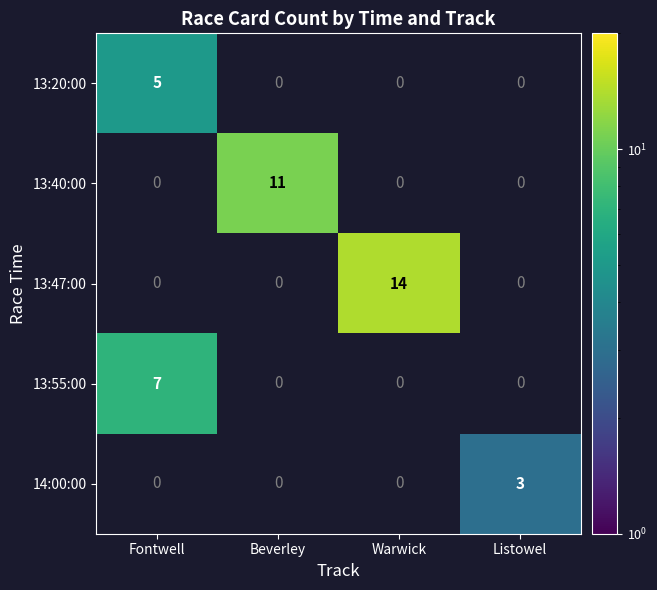

At how many categories does at least one series exceed 12?

1